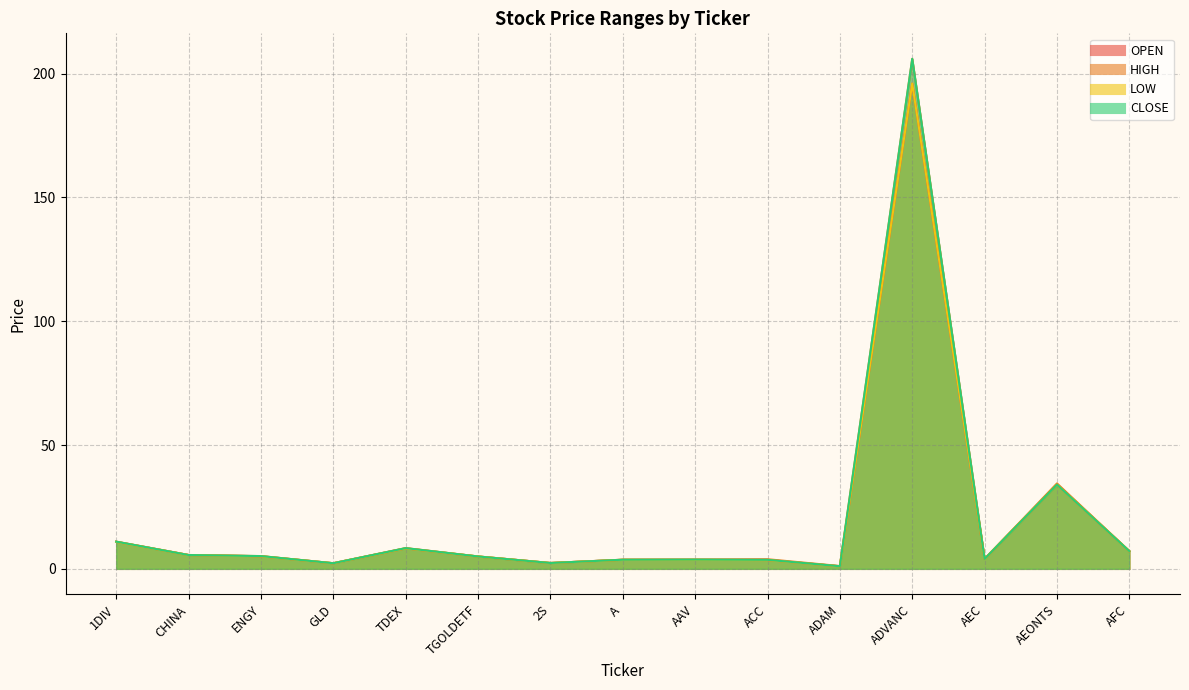

What is the difference between the highest and lowest values at ADVANC?

10.0